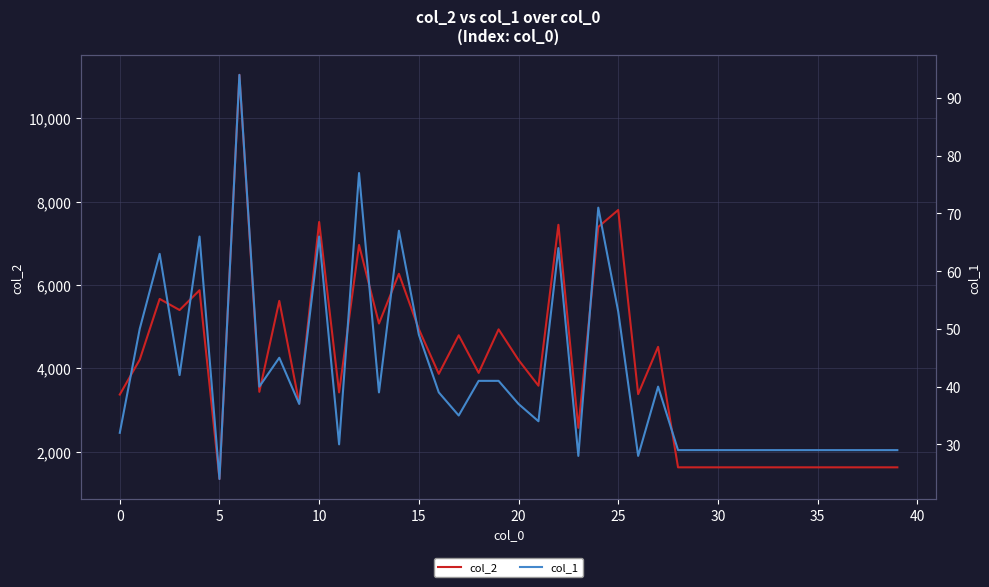

What is the lowest value of the col_2 series?

1344